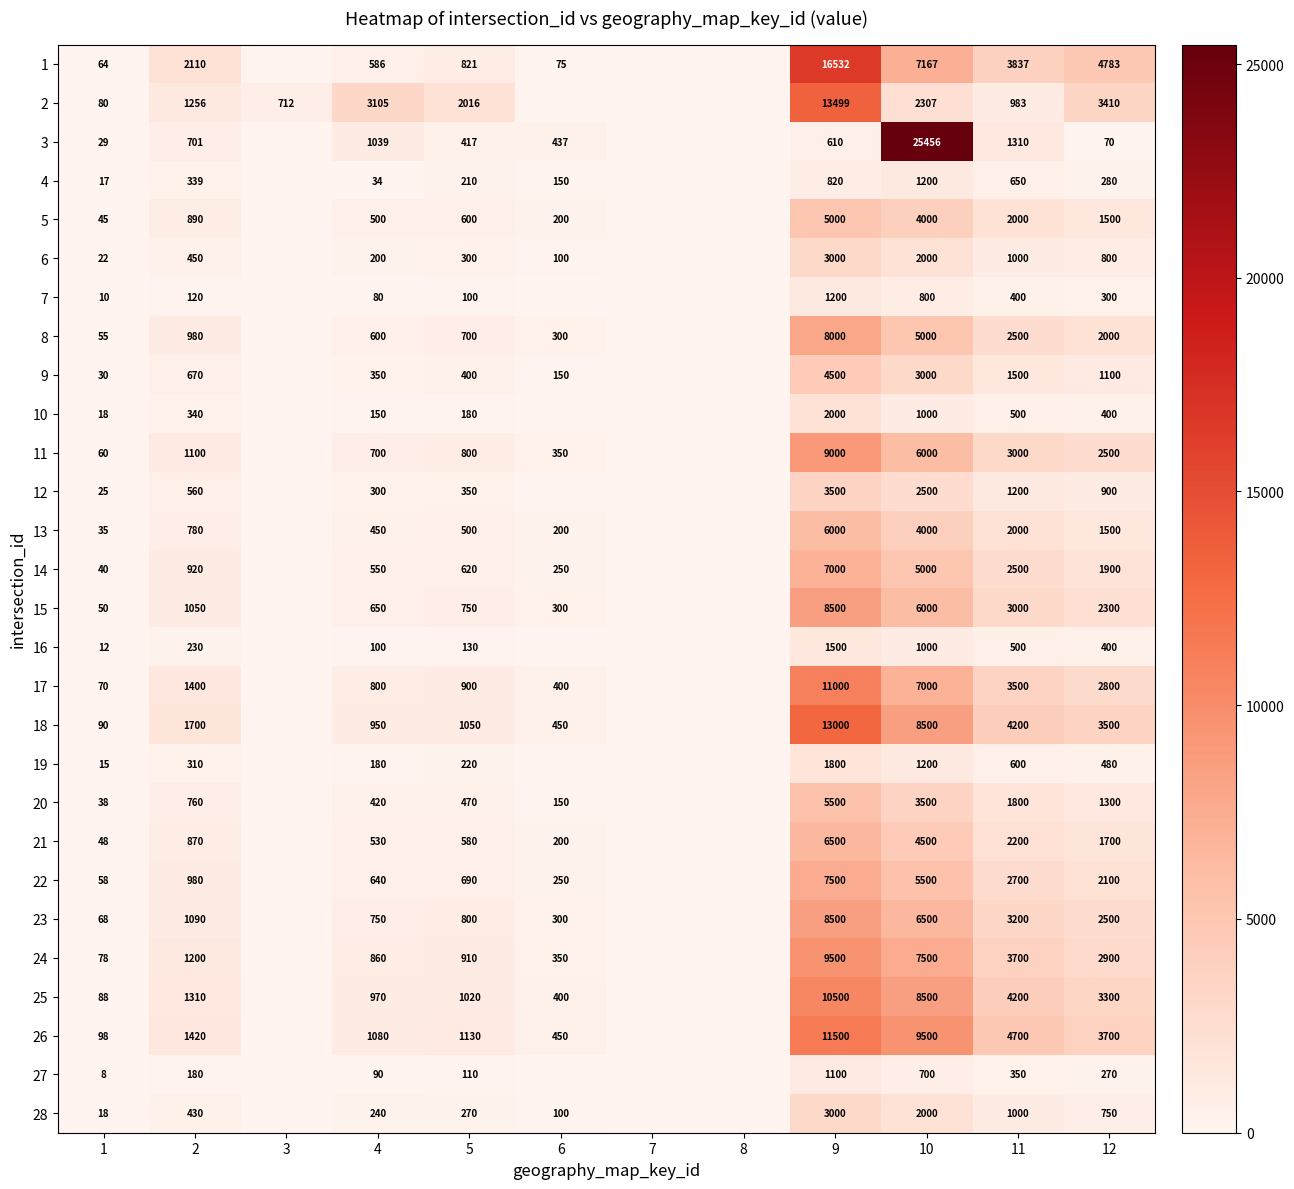

What is the total value across all series at 4?

16904